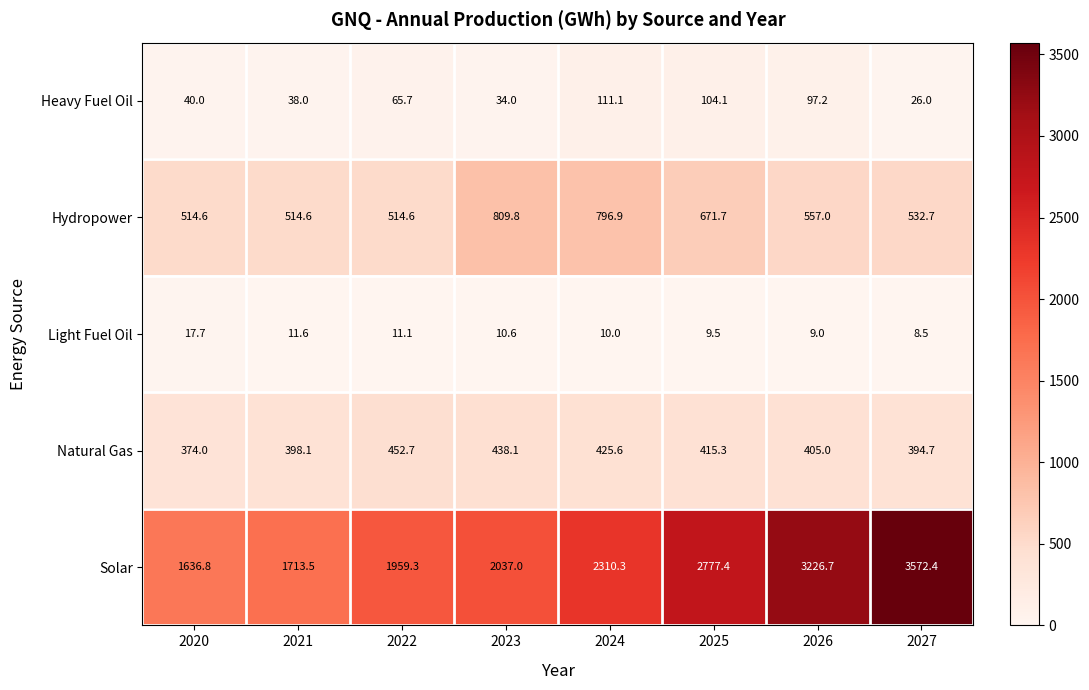

Which label corresponds to the largest value in the chart?

2027